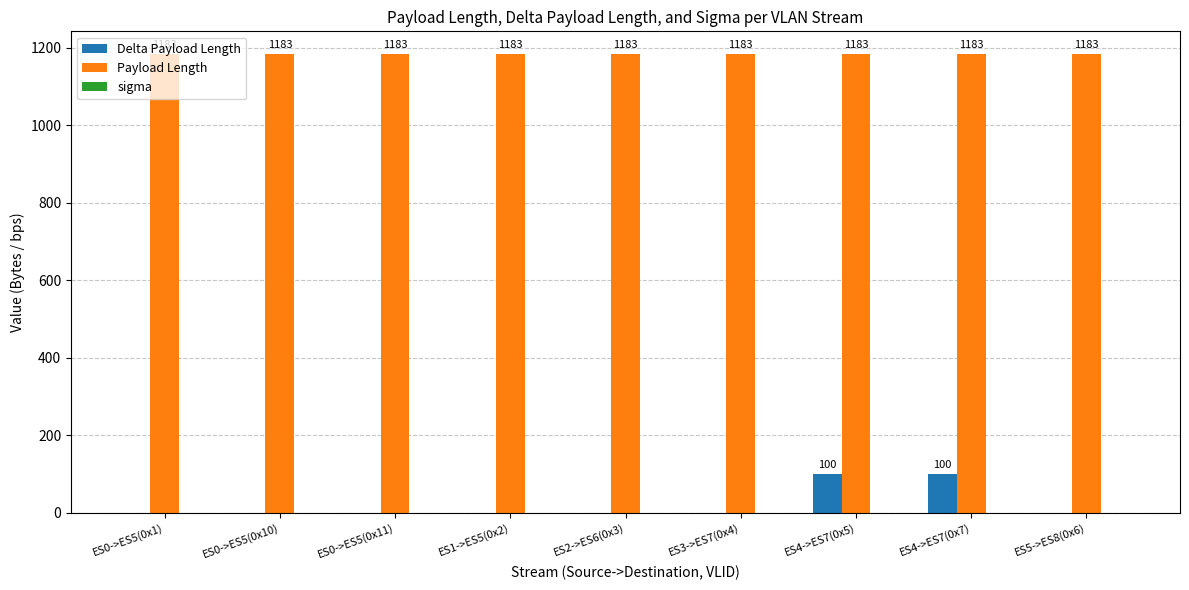

What is the maximum value shown in the chart?

1183